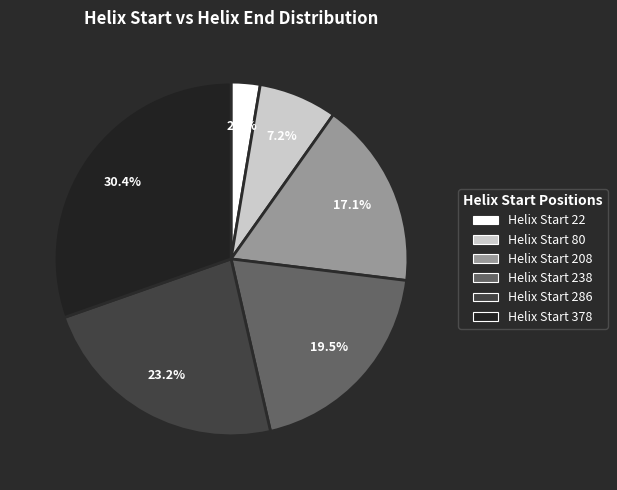

Is there a majority slice in this chart?

No